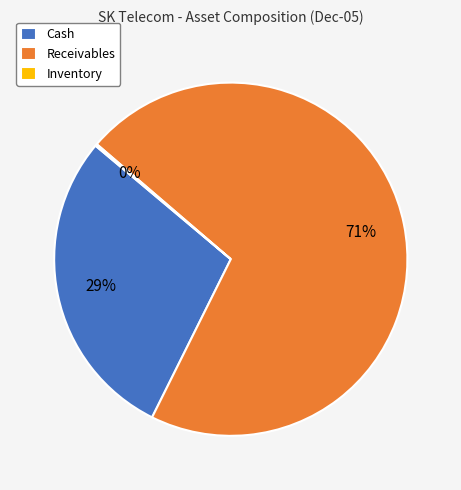

Which slice is the largest?

Receivables